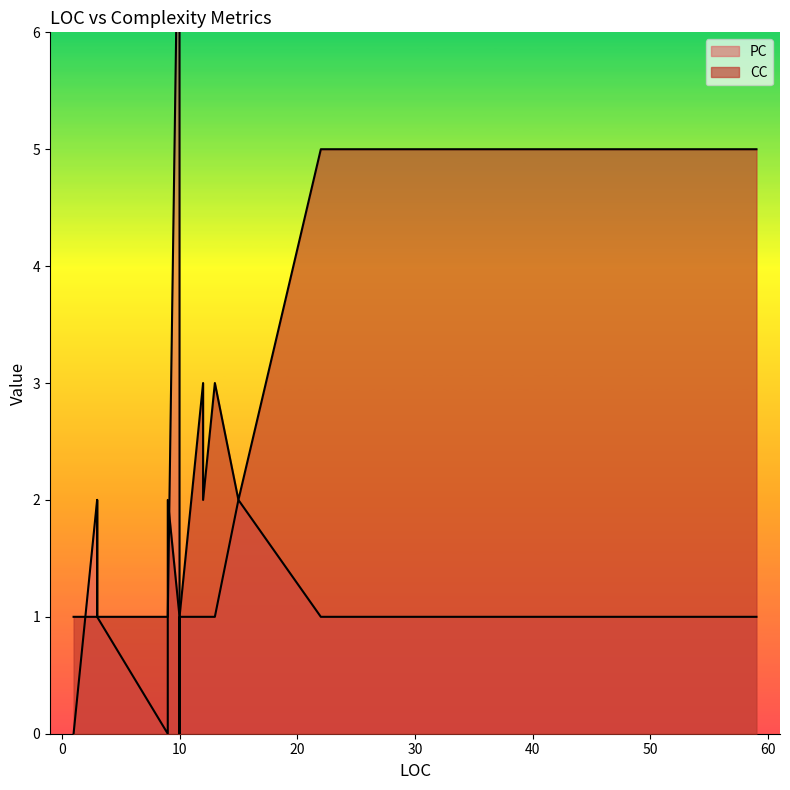

List the labels in order of PC value, smallest first.

9, 10, 1, 1, 59, 12, 10, 10, 3, 22, 12, 13, 12, 9, 3, 22, 15, 3, 3, 10